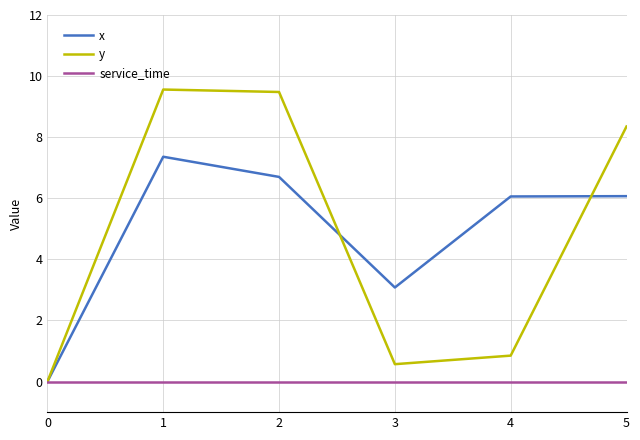

Where is the first local minimum for y?

3